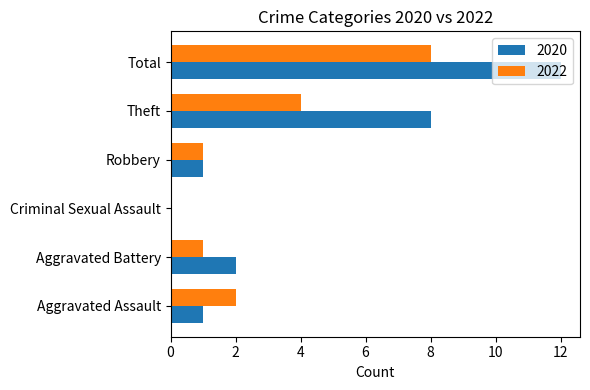

What is the total value across all series at Total?

20